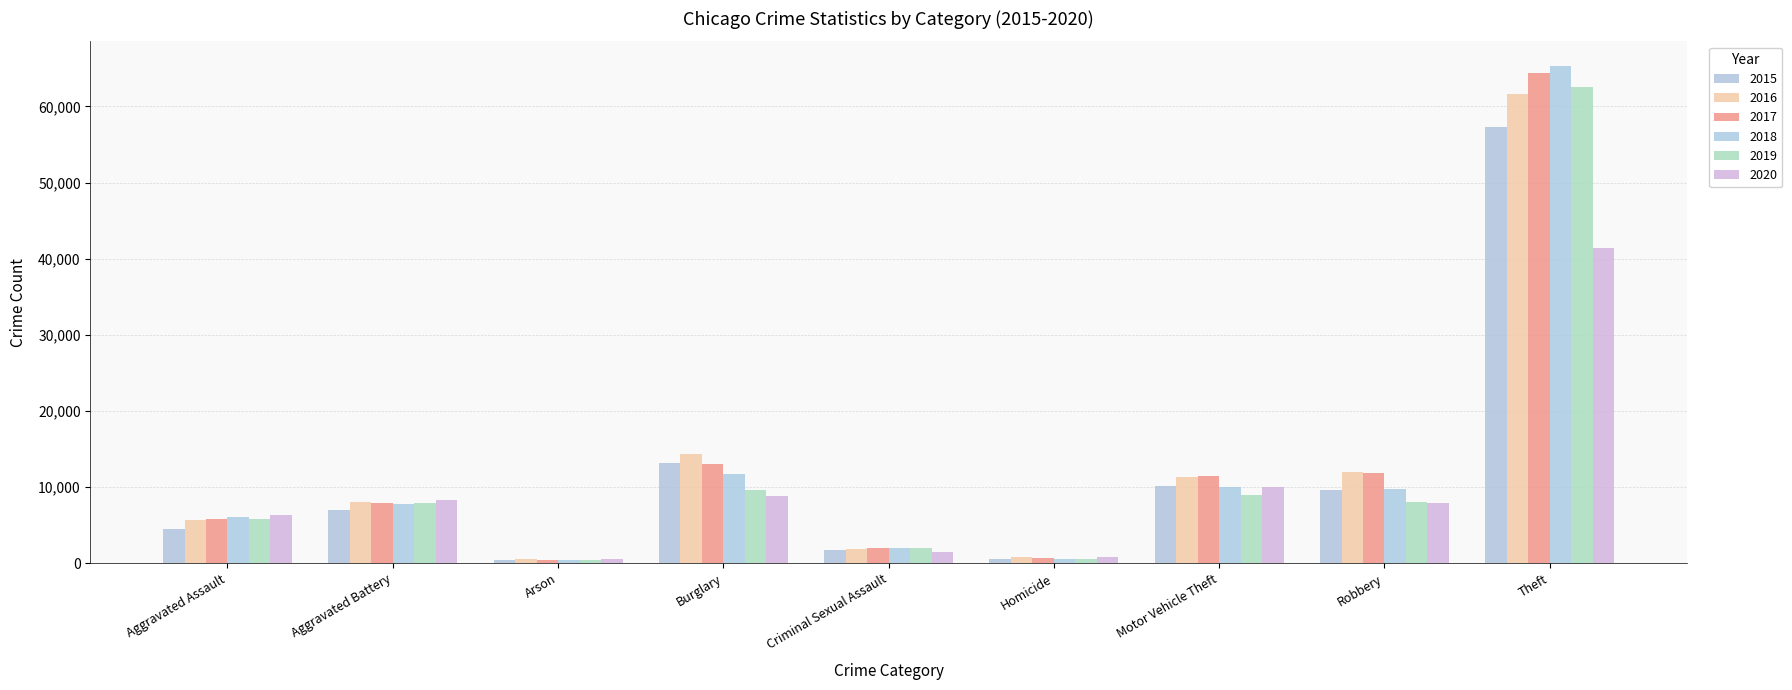

At Burglary, list the series in order from smallest to largest.

2020, 2019, 2018, 2017, 2015, 2016